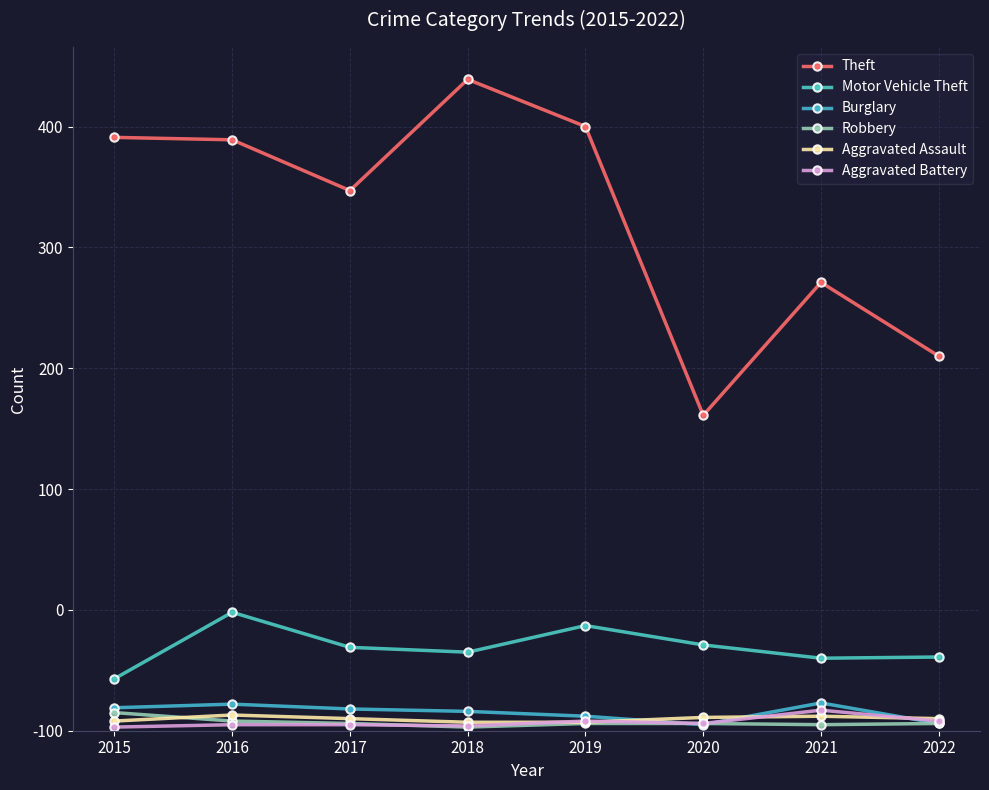

Which has a higher value, 2017 or 2021?

2017